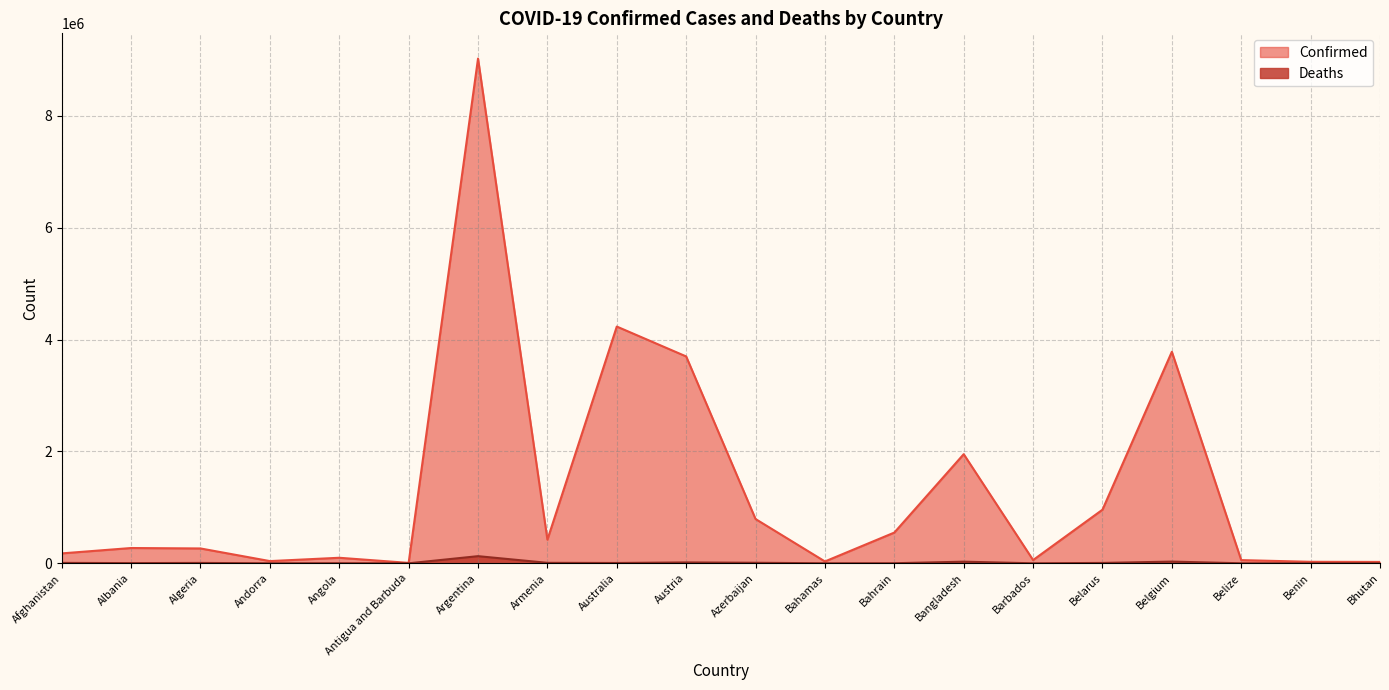

How many data points does each series have?

20